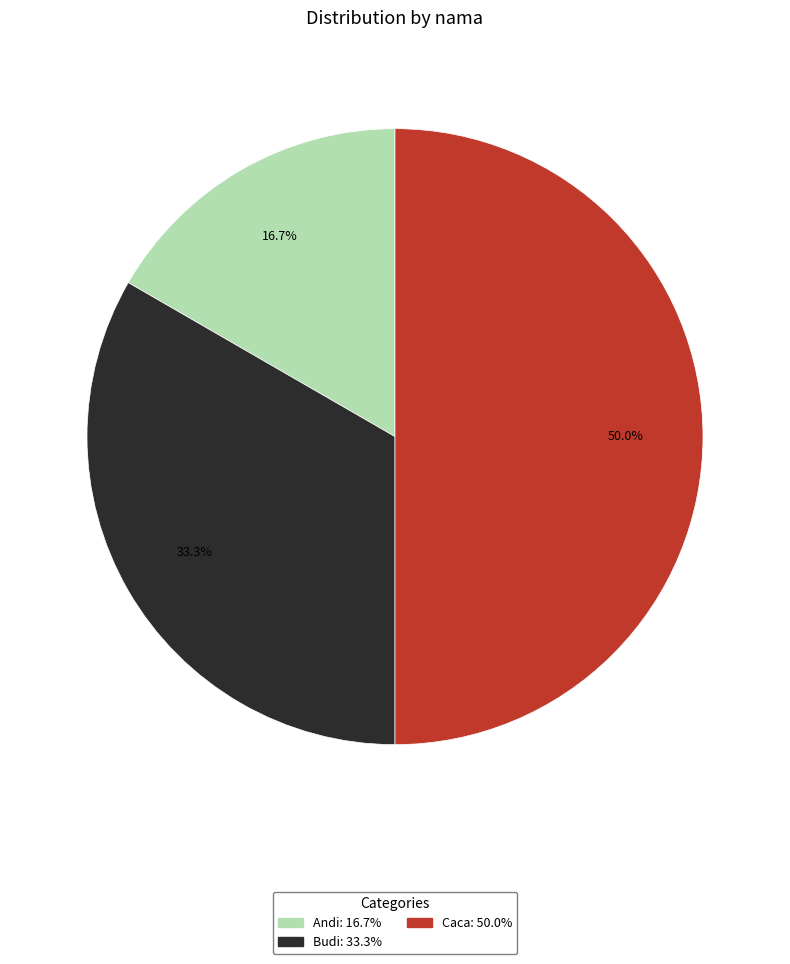

Count the number of slices in the pie.

3